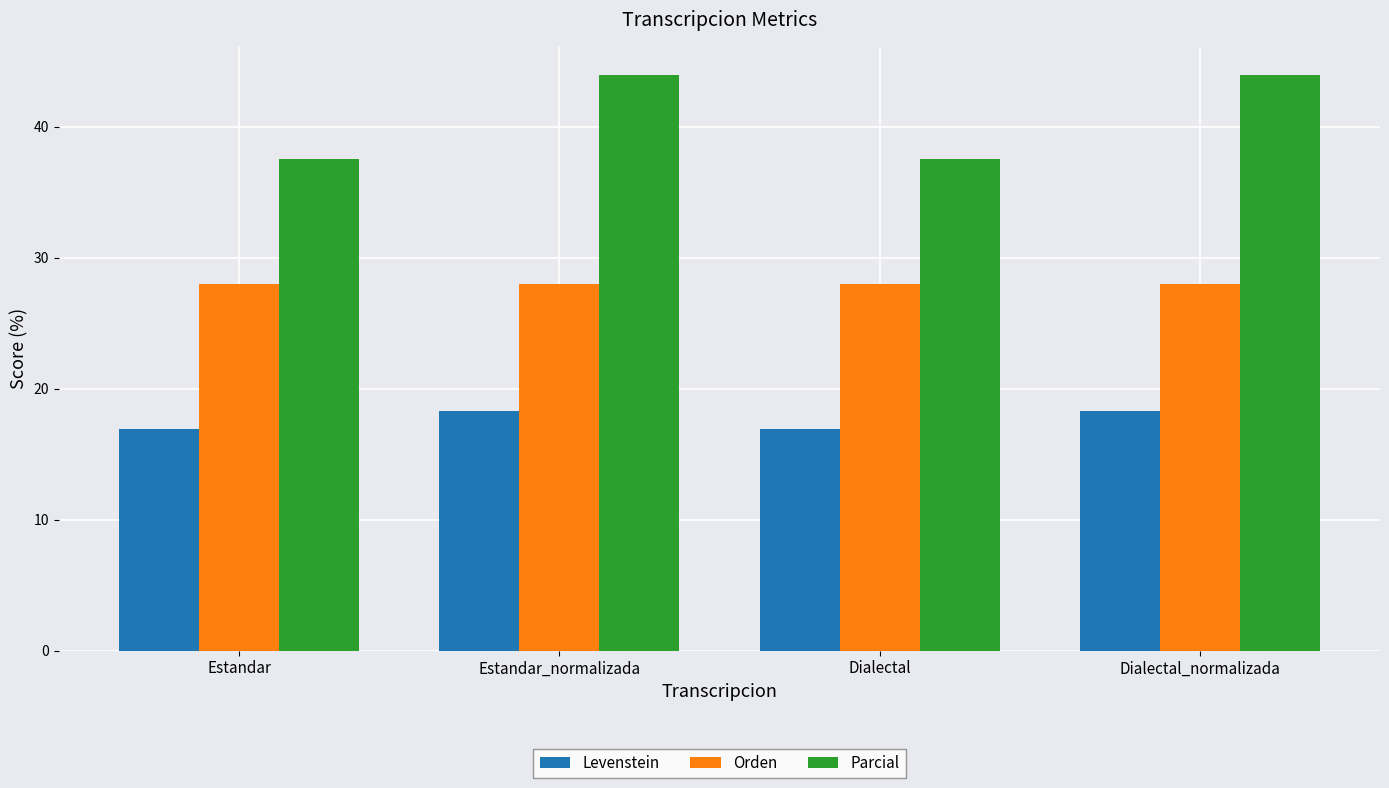

What is the total value across all series at Dialectal?

82.3